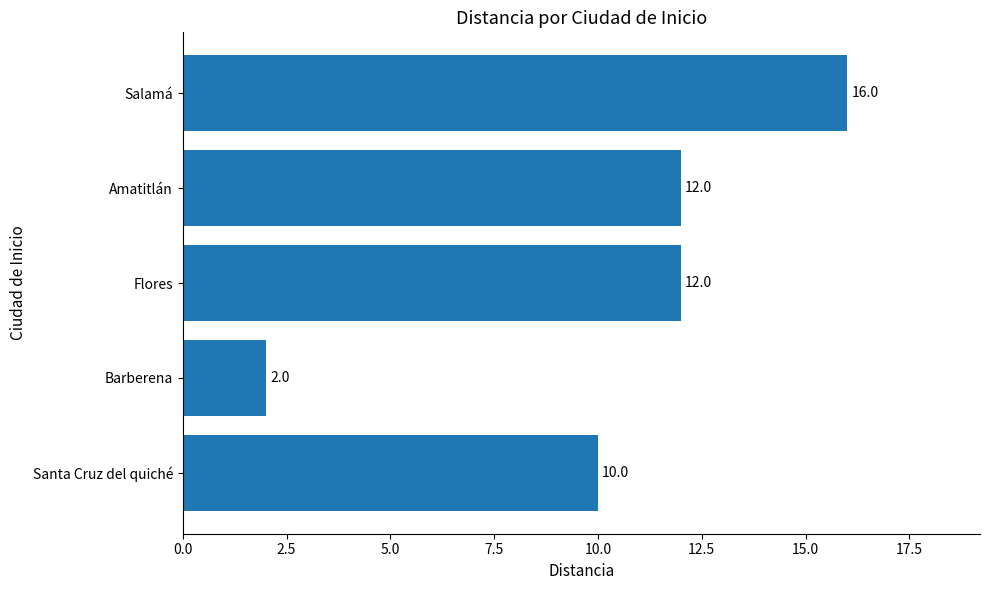

What is the sum of the values at Amatitlán and Flores?

24